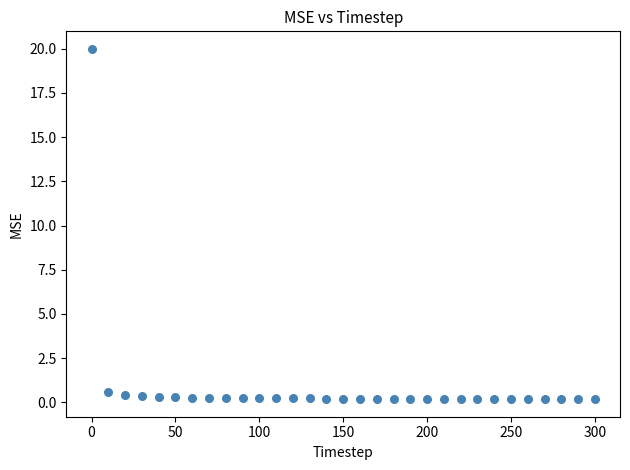

What is the range of X values (max minus min)?

300.0